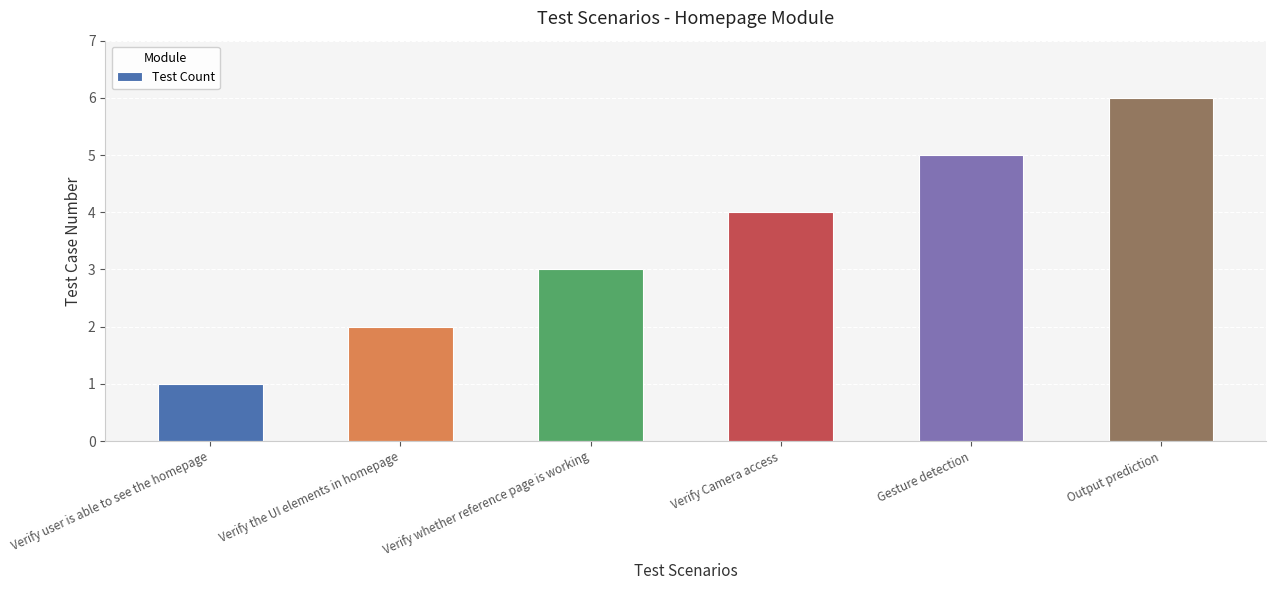

What is the change in value from Verify whether reference page is working to Verify Camera access?

+1